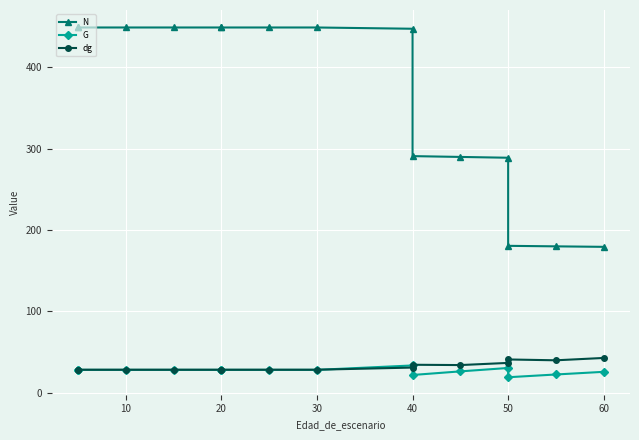

Between 10 and 60, which series saw the biggest shift?

N